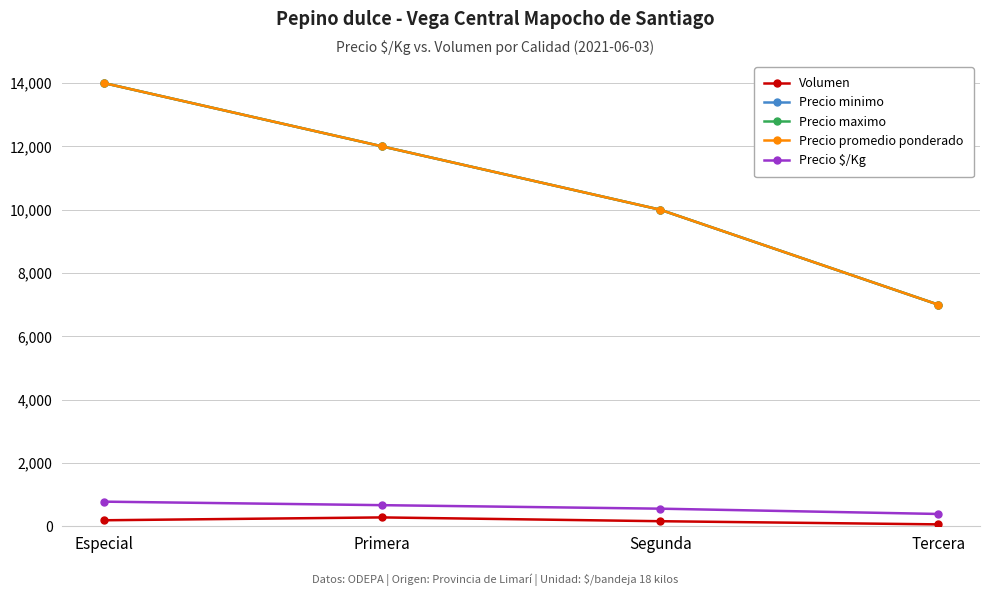

Is this an area chart (filled region under the line)?

No